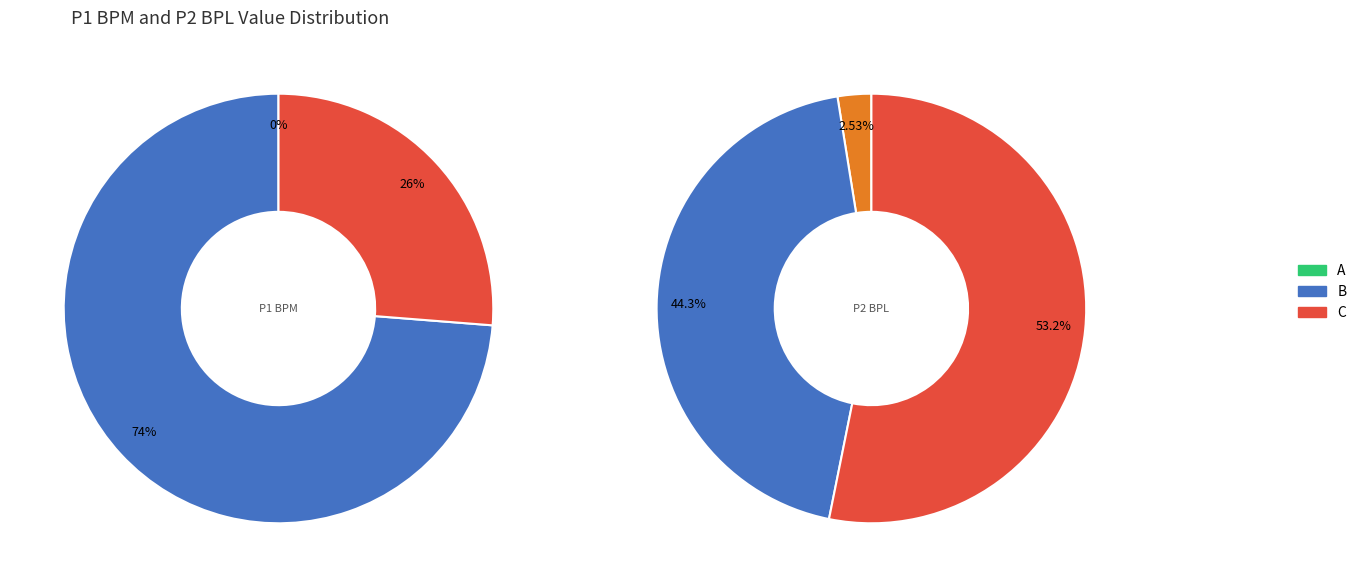

How many slices are in this pie chart?

3